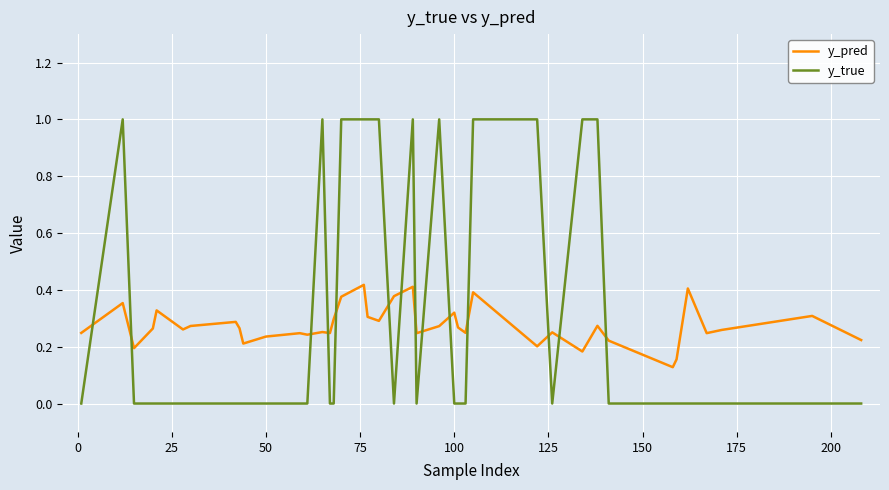

What are all the series names shown in the legend?

y_pred, y_true